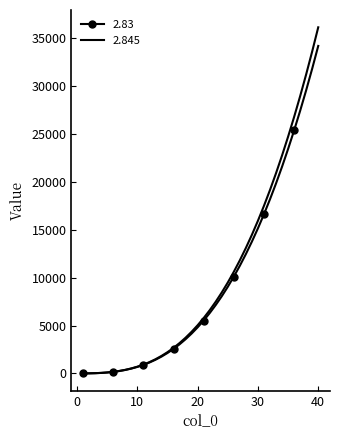

Which series has the widest spread of values?

2.845